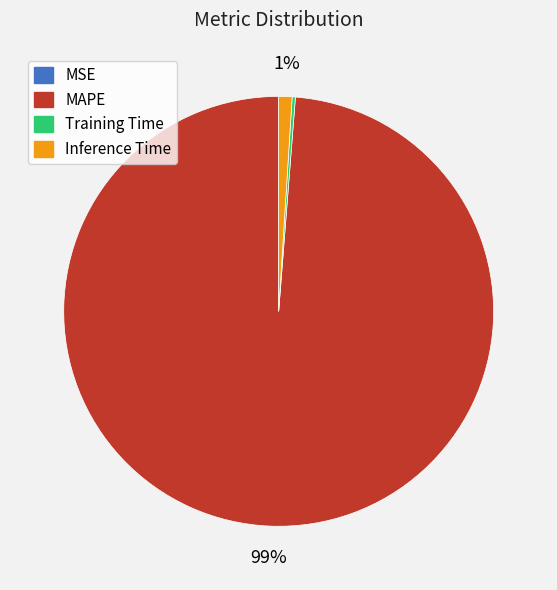

To the nearest percent, what is the difference between the MAPE and Inference Time slice percentages?

98%